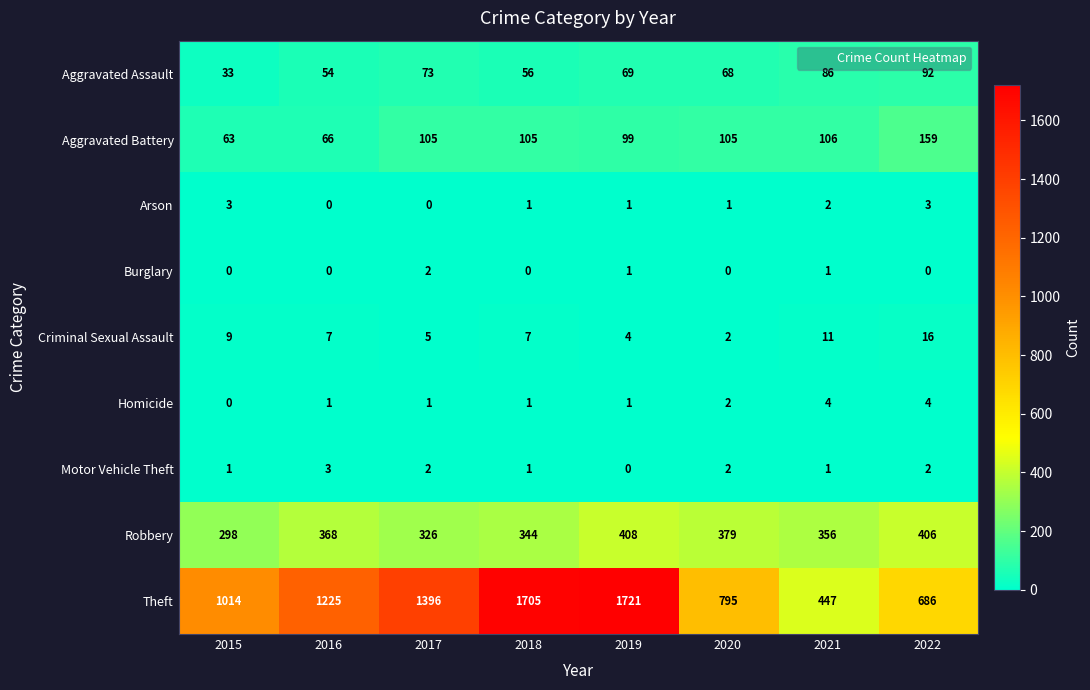

How many series are shown in this chart?

9